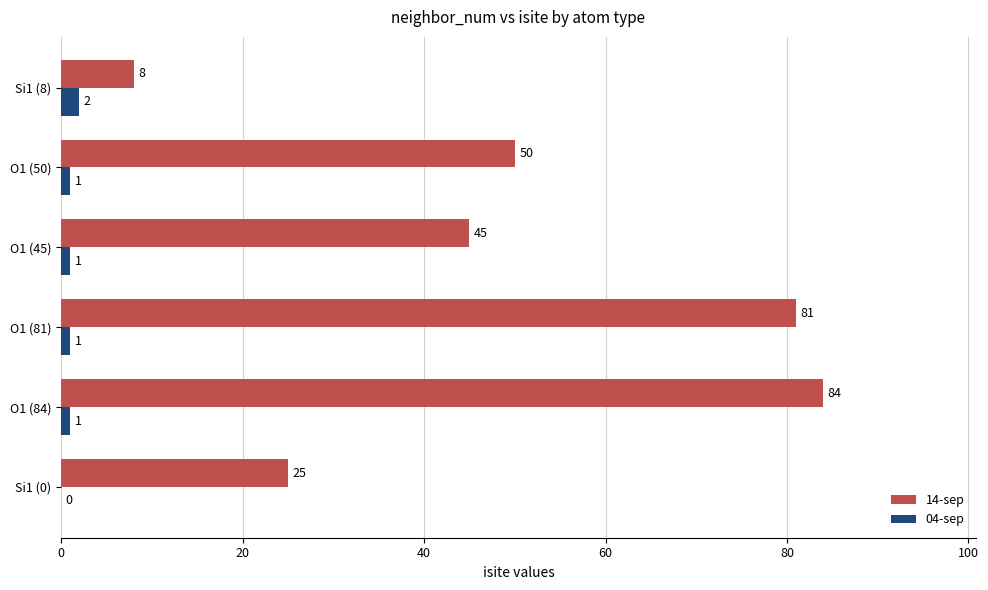

Which category has the highest value in the 04-sep series?

Si1 (8)